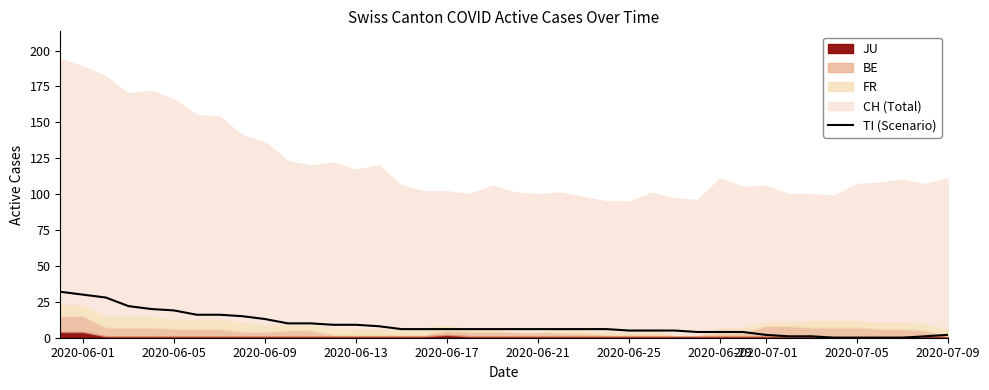

True or false: TI (Scenario) has a value of 2 at 2020-07-09.

True